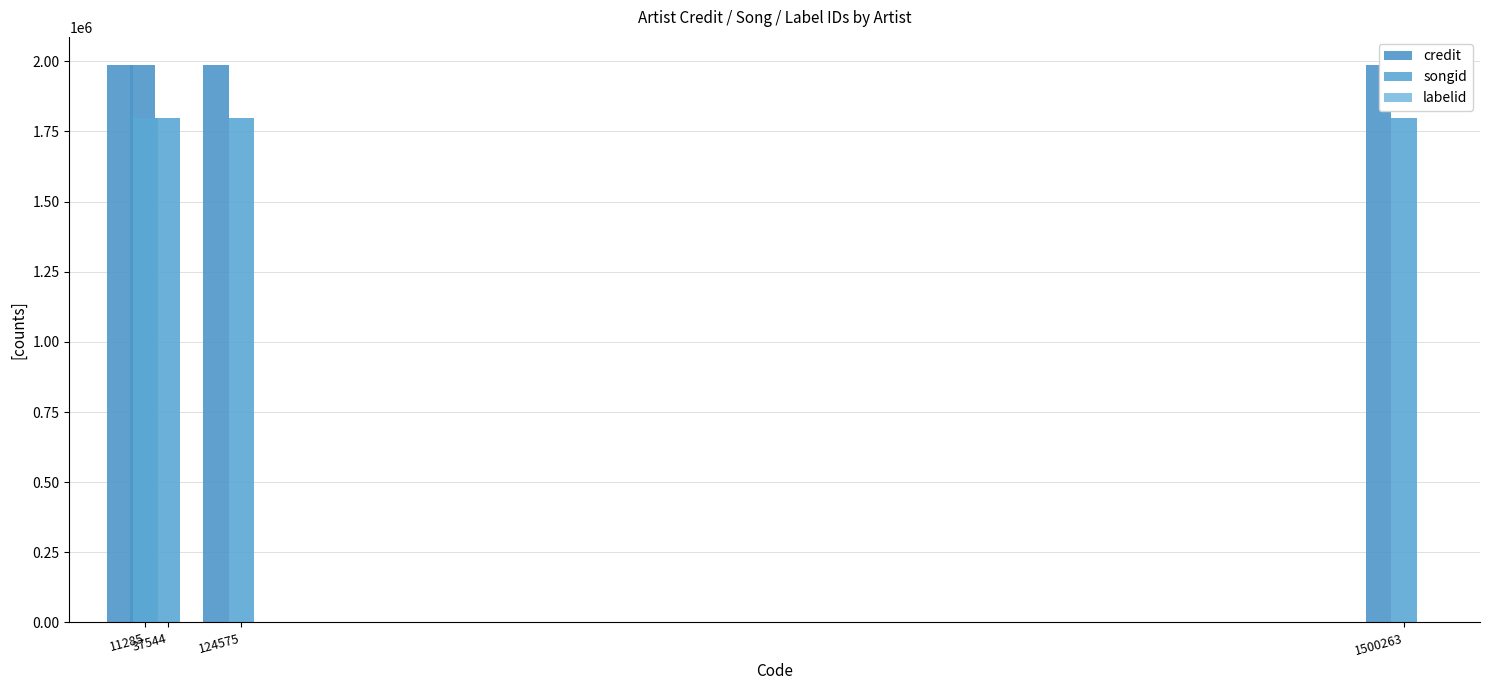

At 1500263, list the series in order from smallest to largest.

labelid, songid, credit